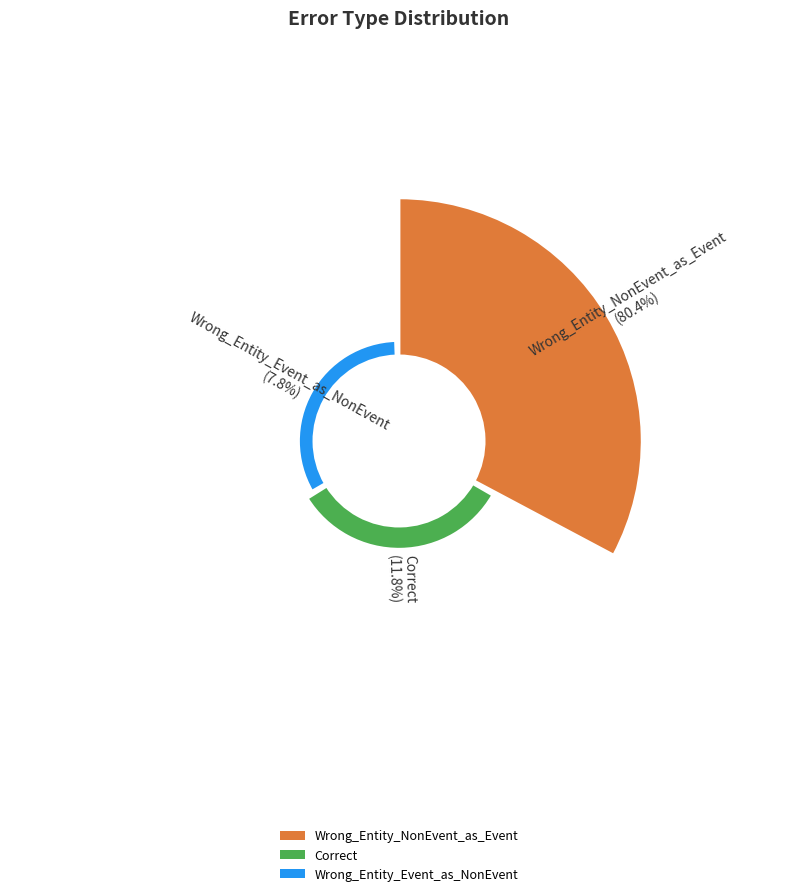

What is the total percentage of Correct and Wrong_Entity_Event_as_NonEvent?

19.6%